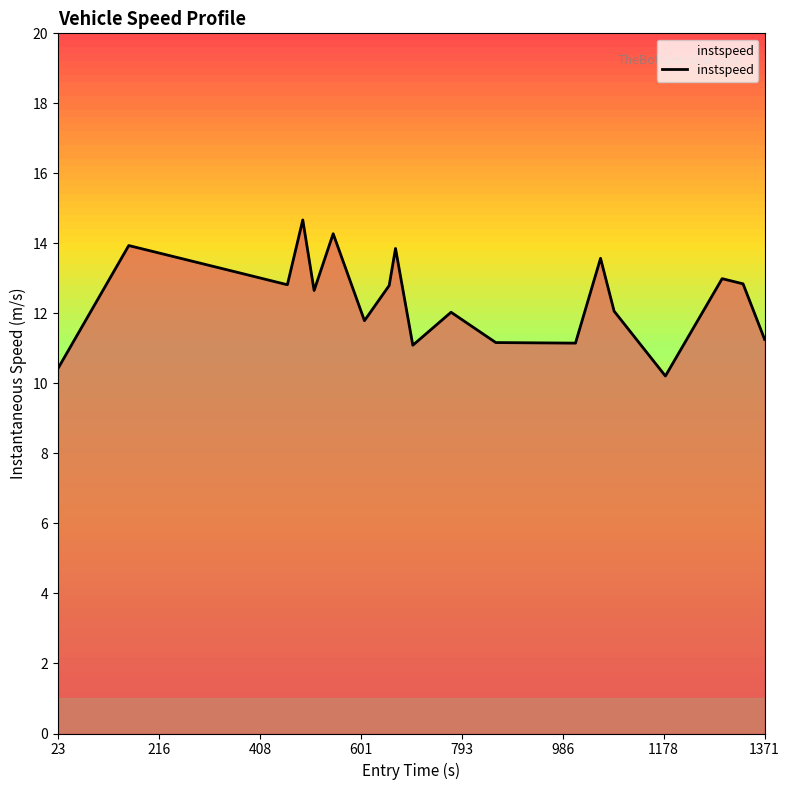

What is the smallest value displayed?

10.2